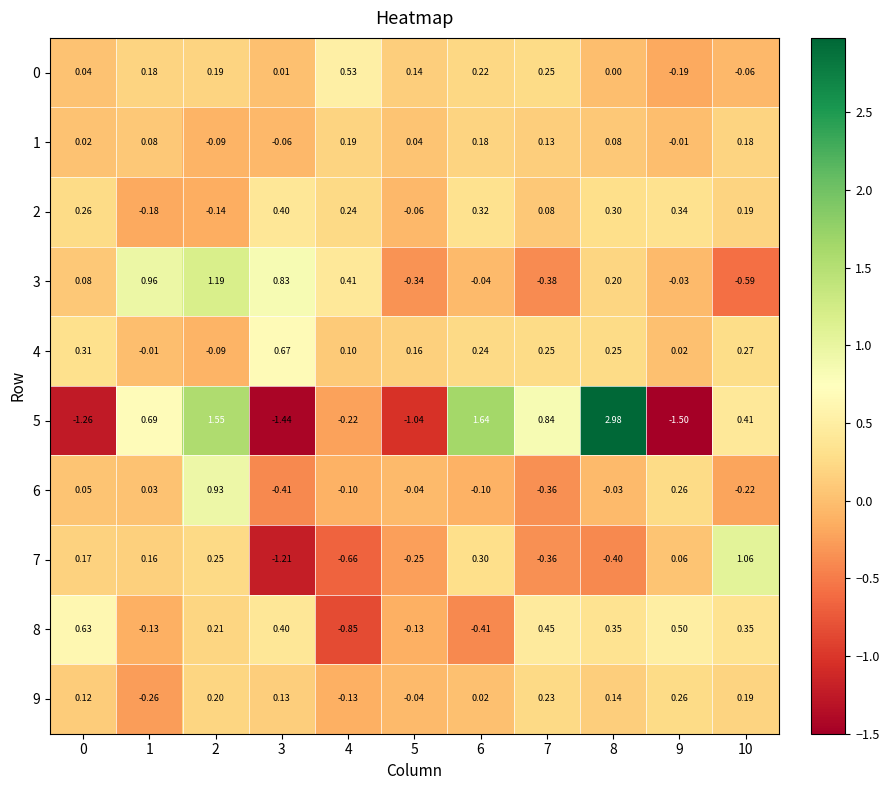

Between 2 and 3, which series saw the biggest shift?

5